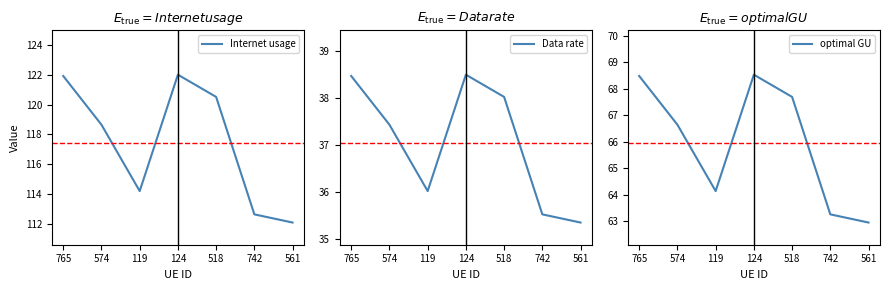

What is the greatest value displayed?

122.0